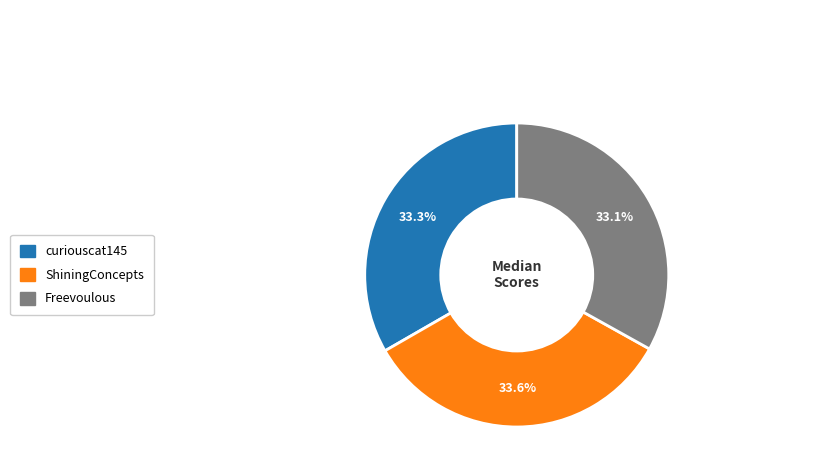

What percentage is the curiouscat145 slice, to the nearest percent?

33%